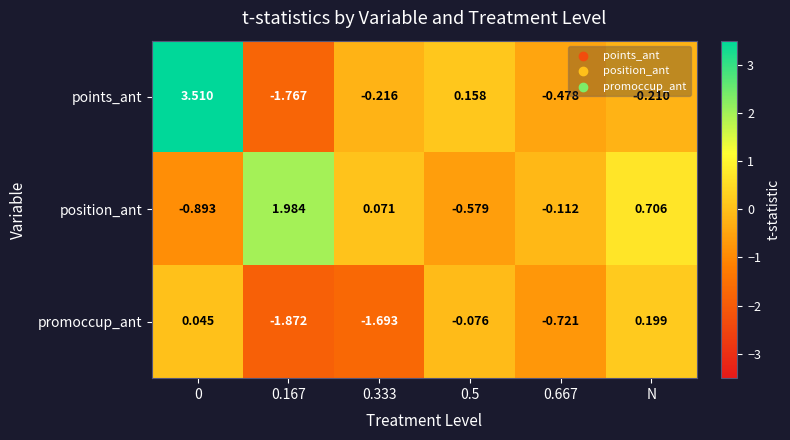

Which series has the largest total across all categories?

position_ant